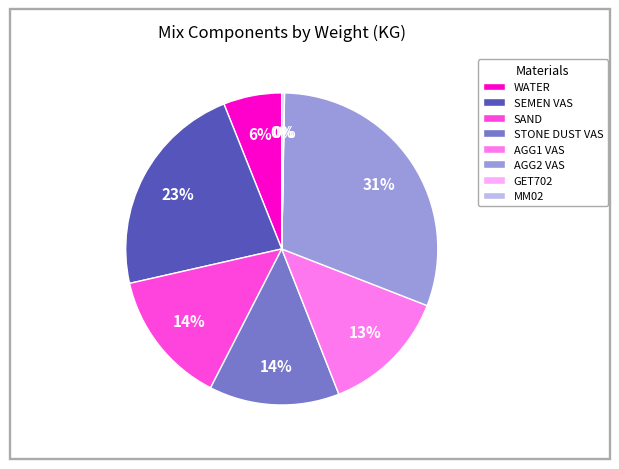

Approximately how many times larger is the value at AGG1 VAS compared to SEMEN VAS?

0.6